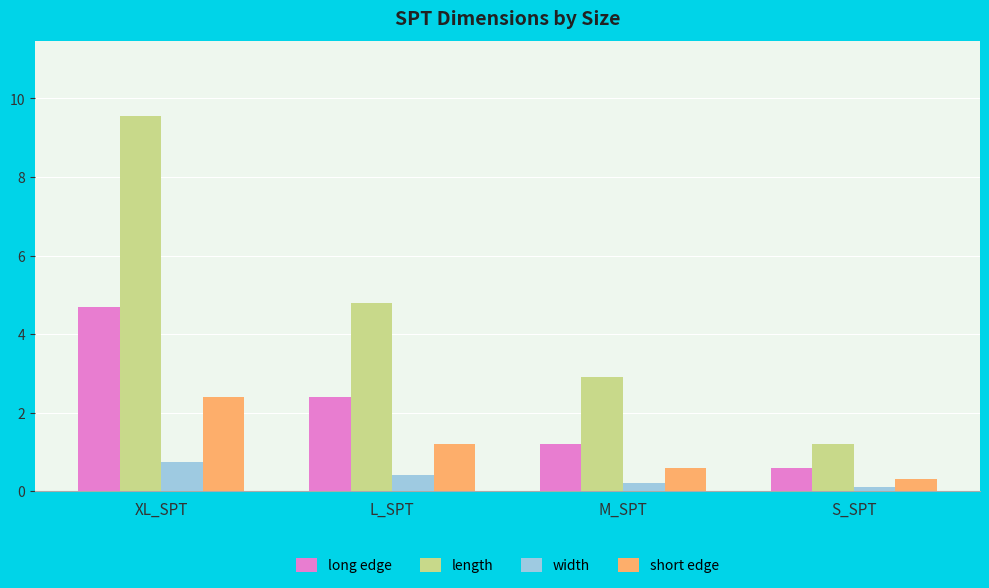

Count the short edge values in the range 0 to 2.

3